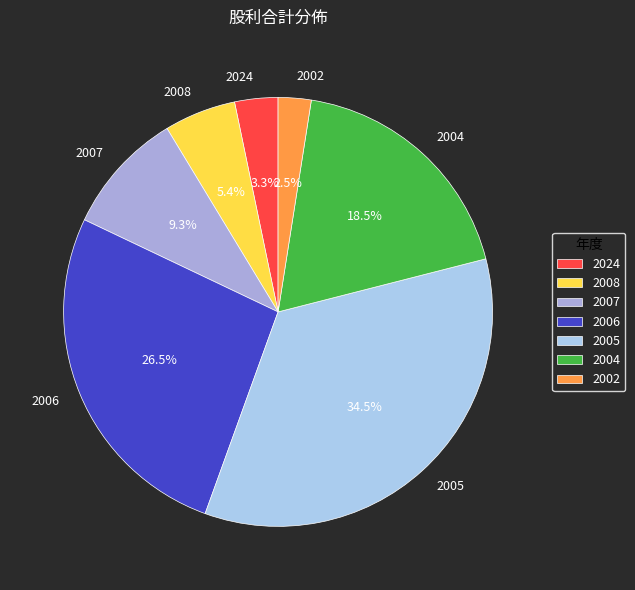

Between 2002 and 2004, which is larger?

2004